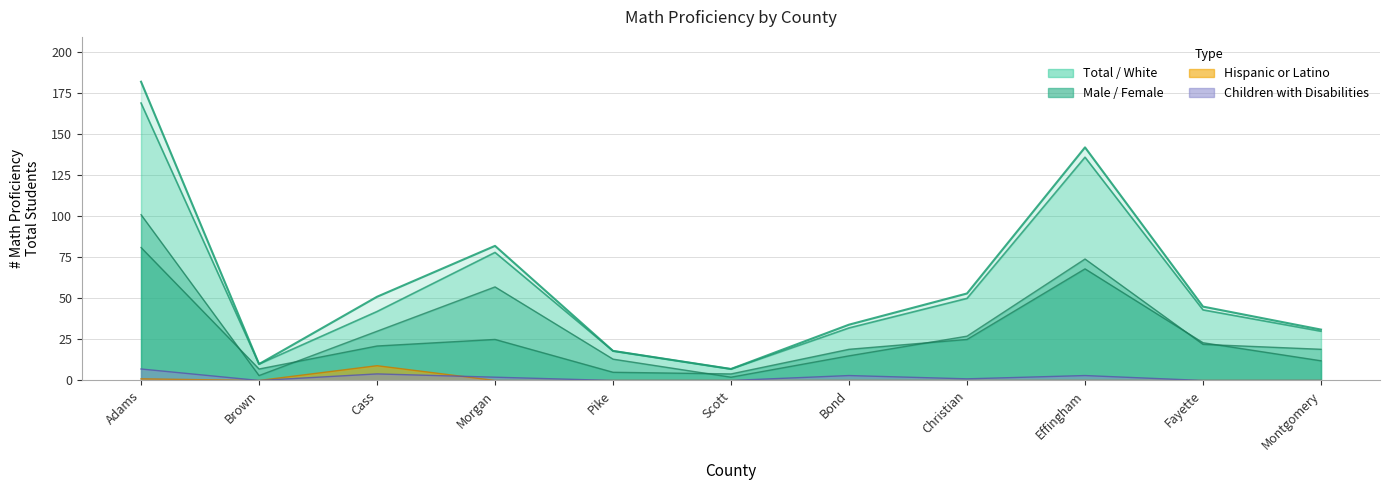

Which series has the largest range (max minus min)?

Total